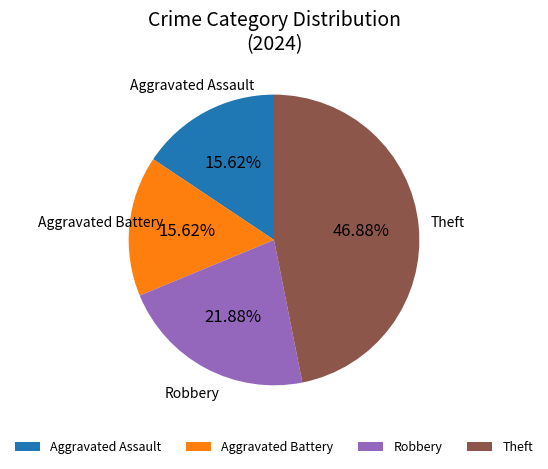

Which slice is the largest?

Theft